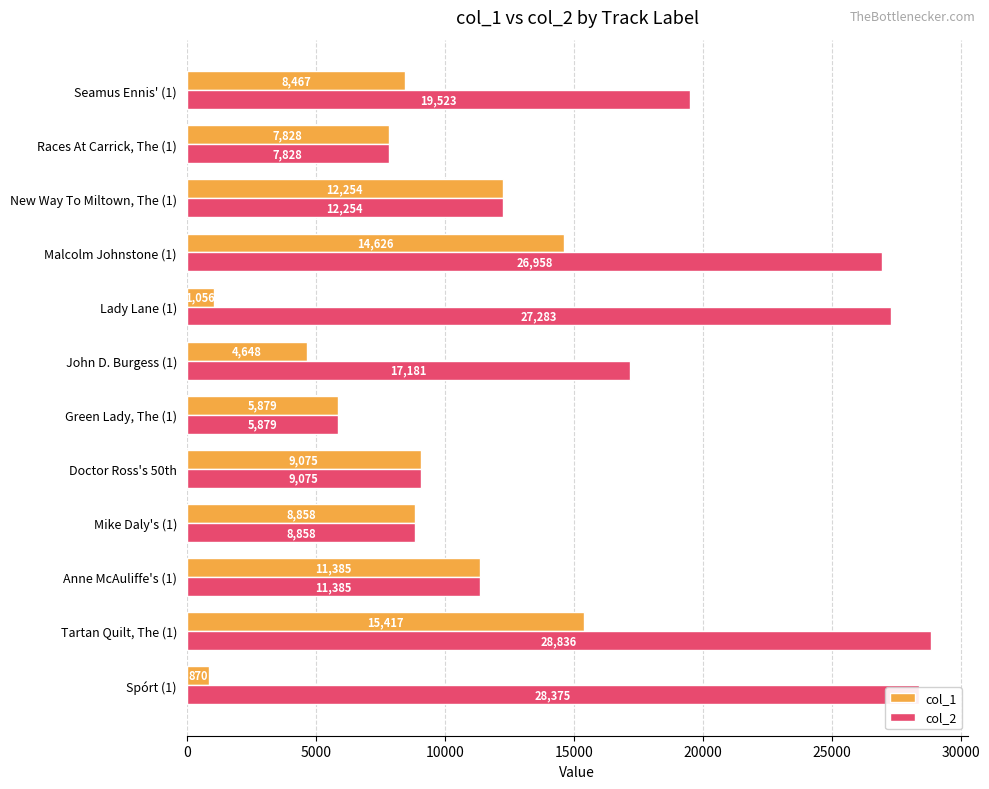

List the series in order of their overall mean, highest first.

col_2, col_1